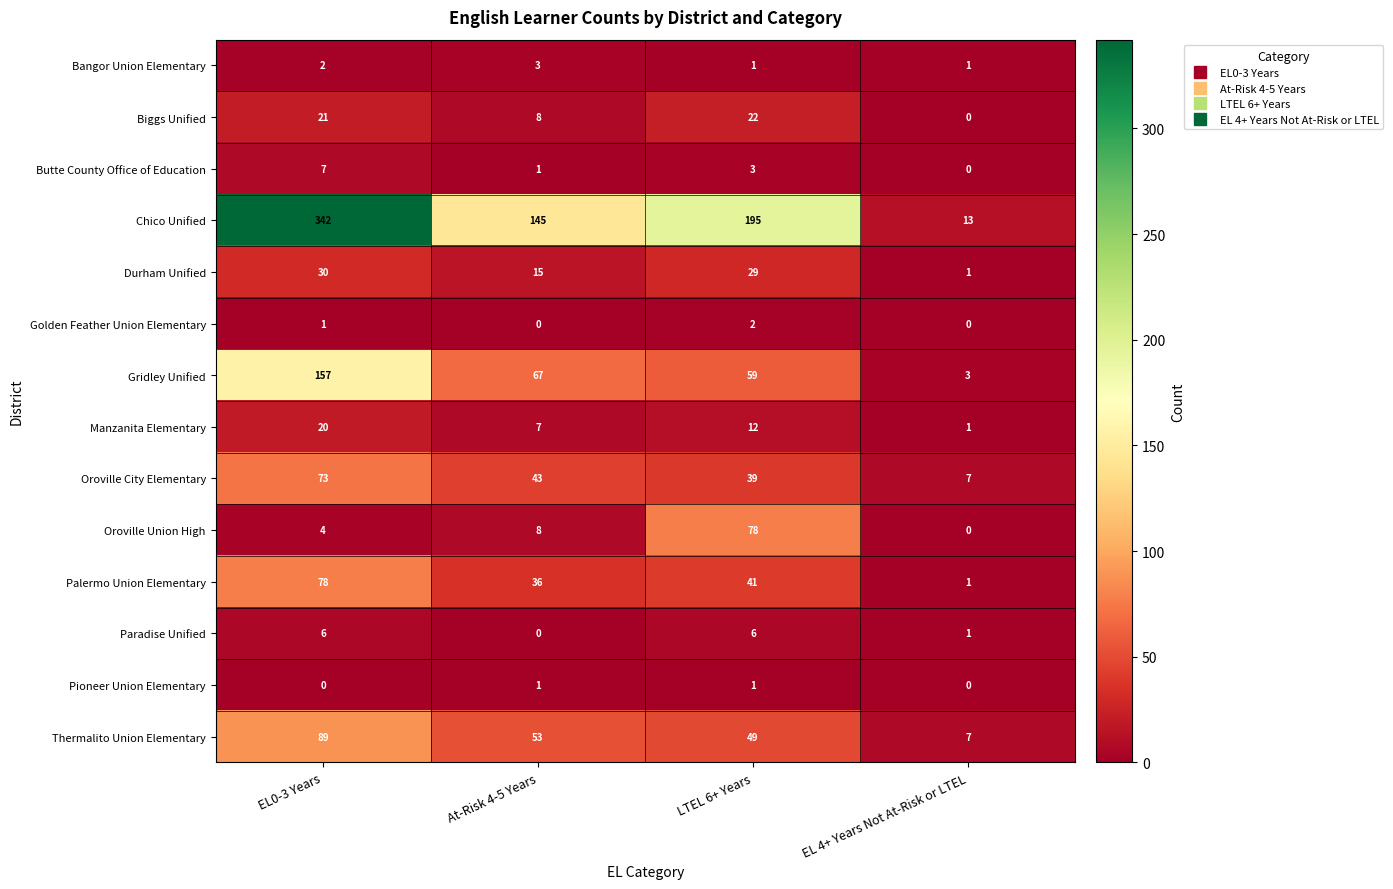

Where is Chico Unified nearest to the value 177?

LTEL 6+ Years